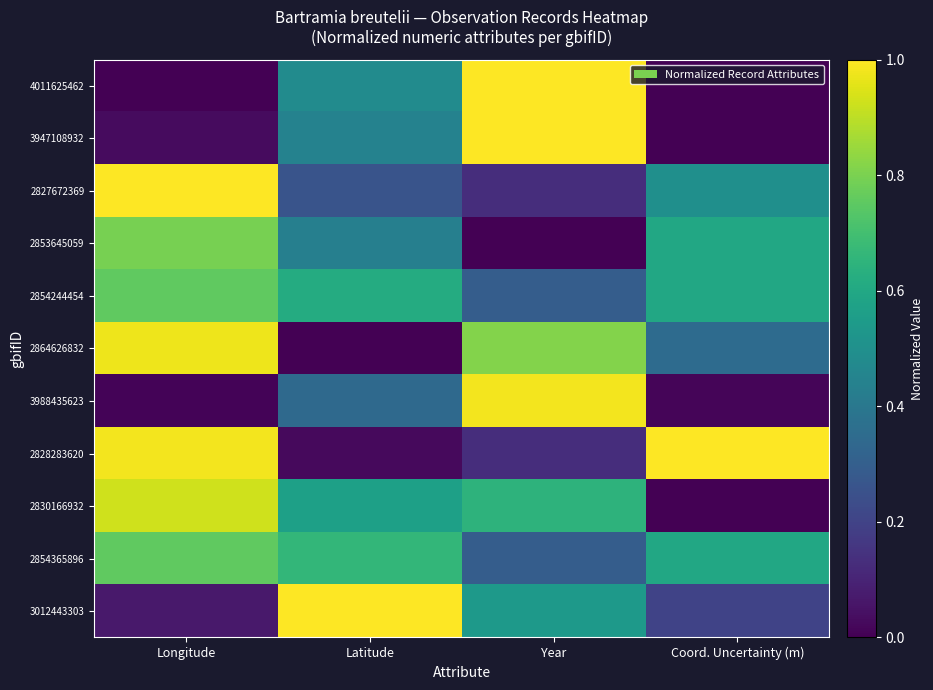

Which label corresponds to the smallest value in the chart?

Longitude